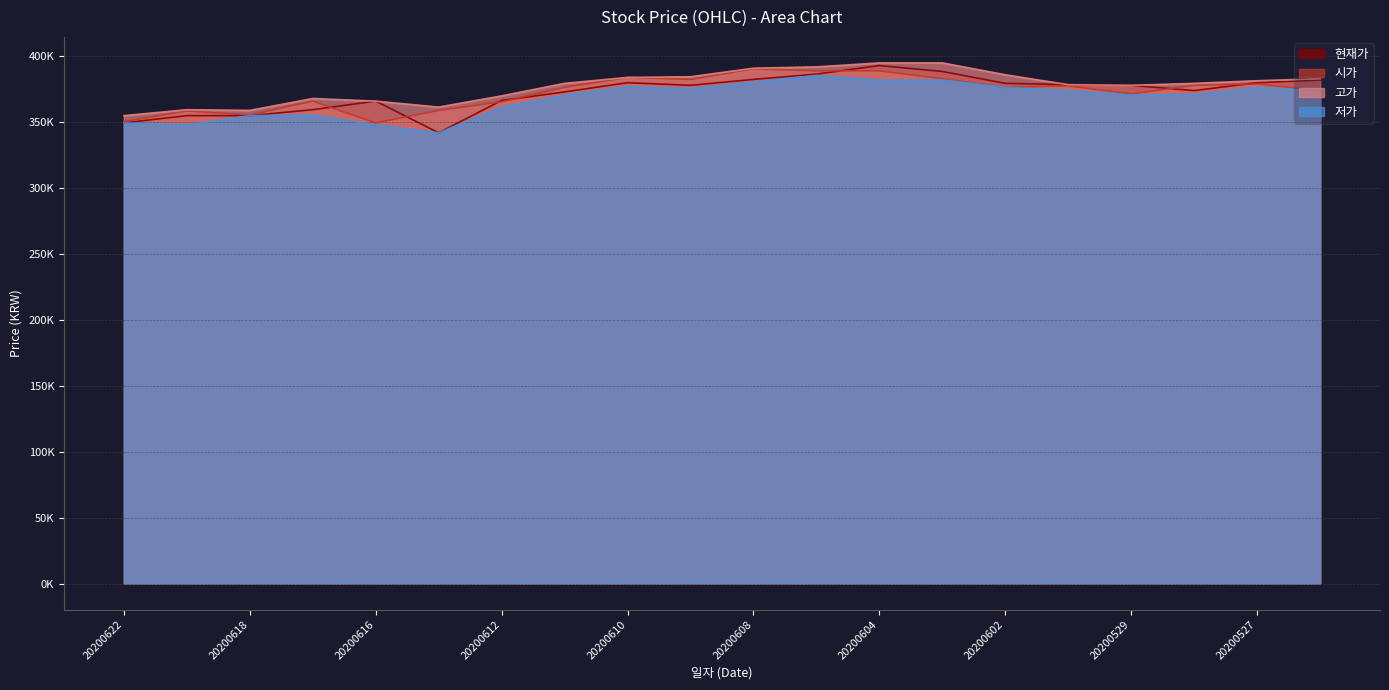

How many lines are shown in the chart?

4